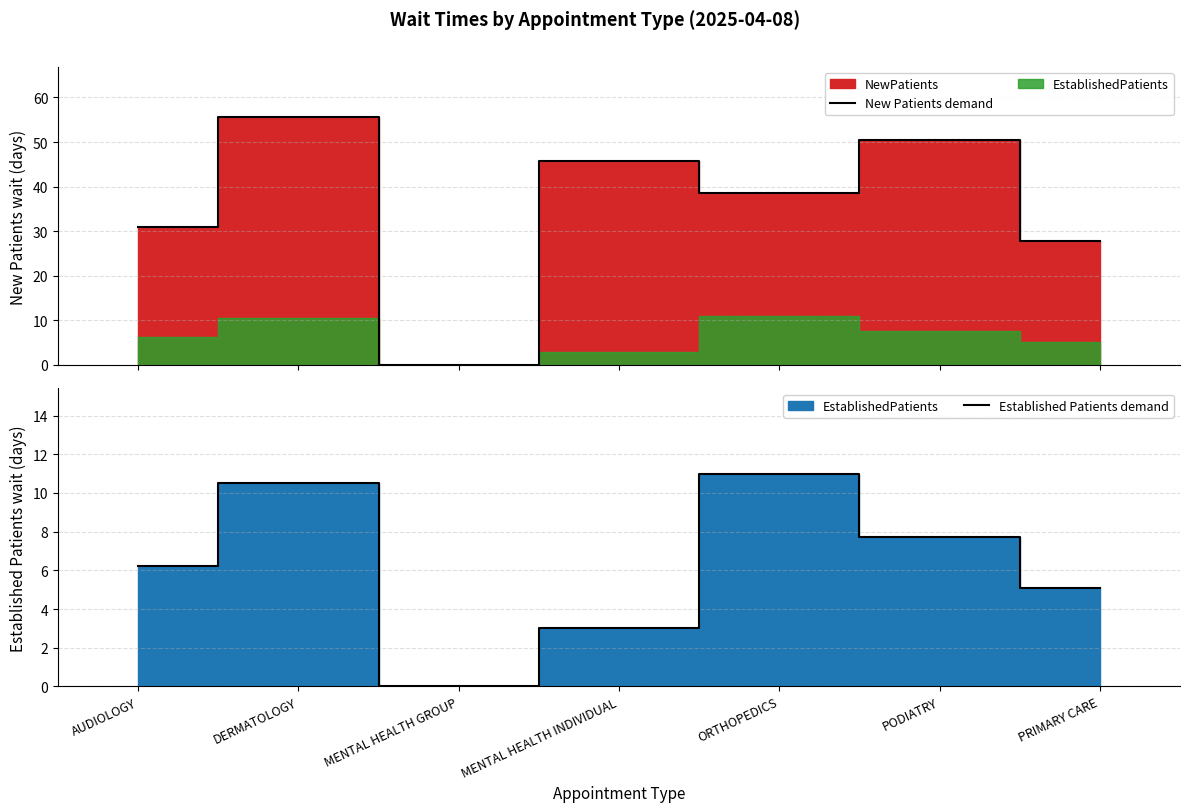

What position from the left is PRIMARY CARE?

7